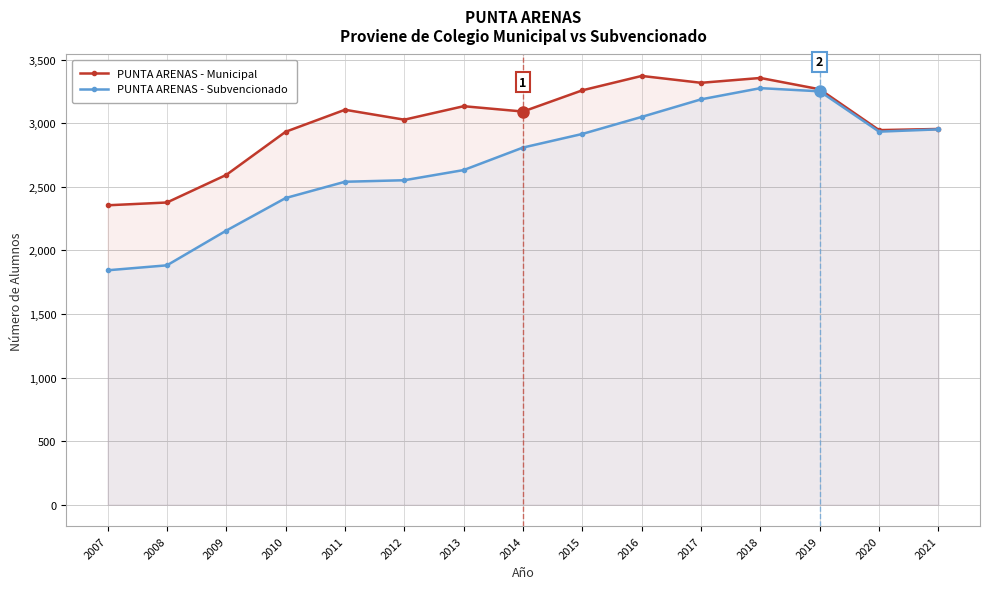

At which label does PUNTA ARENAS - Municipal first exceed 3091?

2011